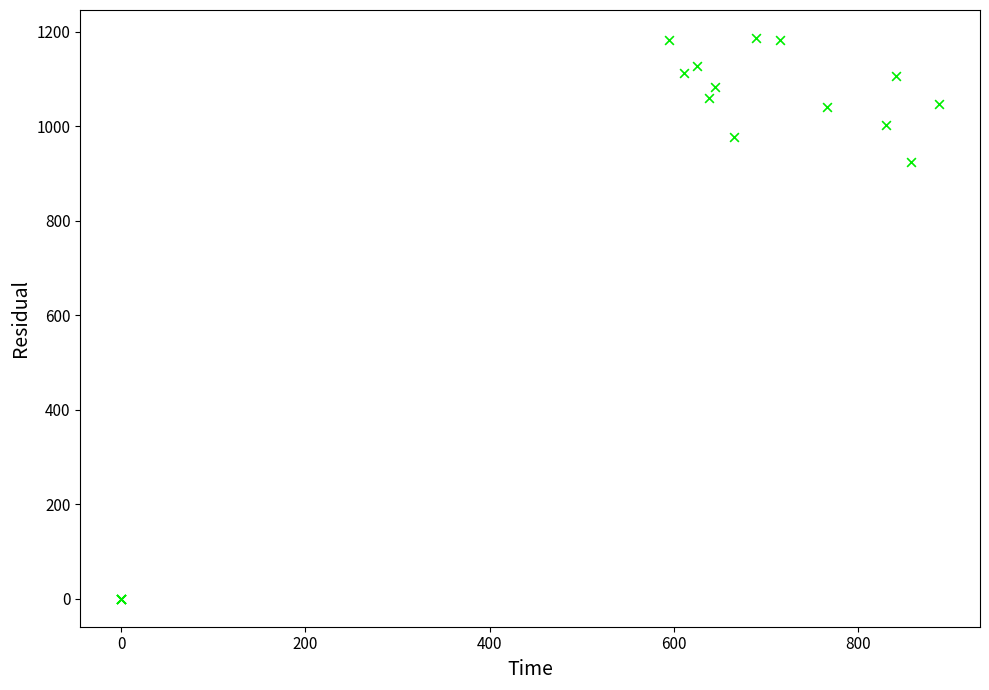

What Y value in the scatter plot is closest to 593?

923.3